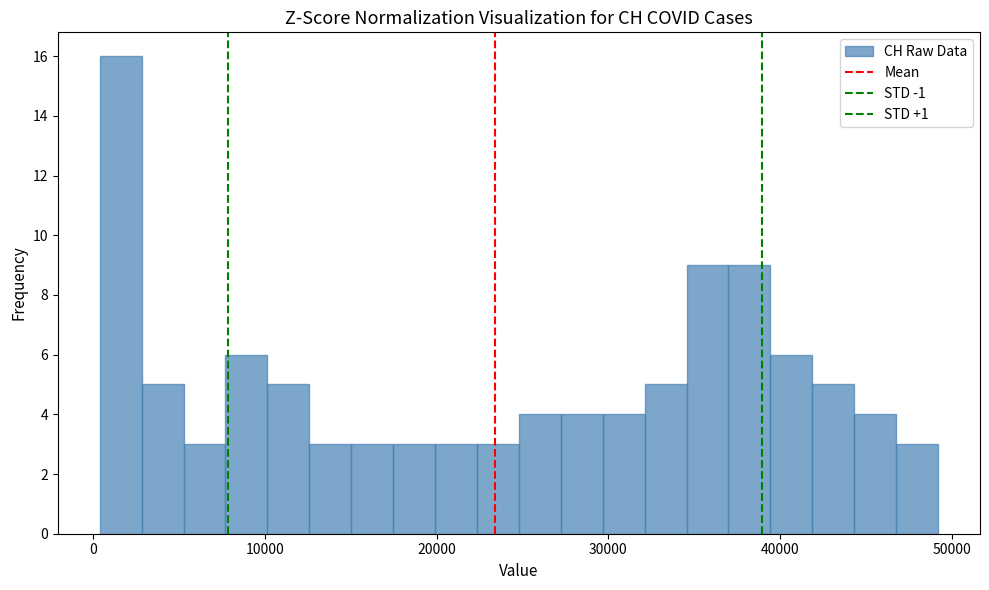

Read against the x-axis, roughly where is the centre of the tallest bar?

2000